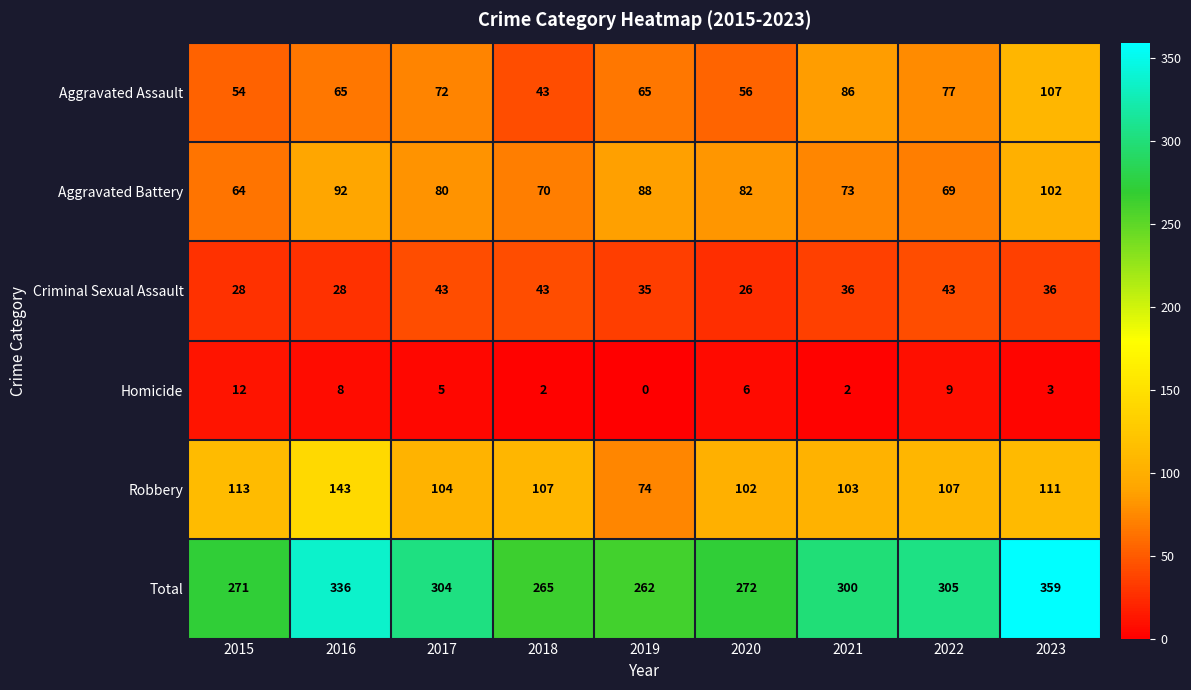

The Aggravated Battery series shows 102 at 2023. True or false?

True